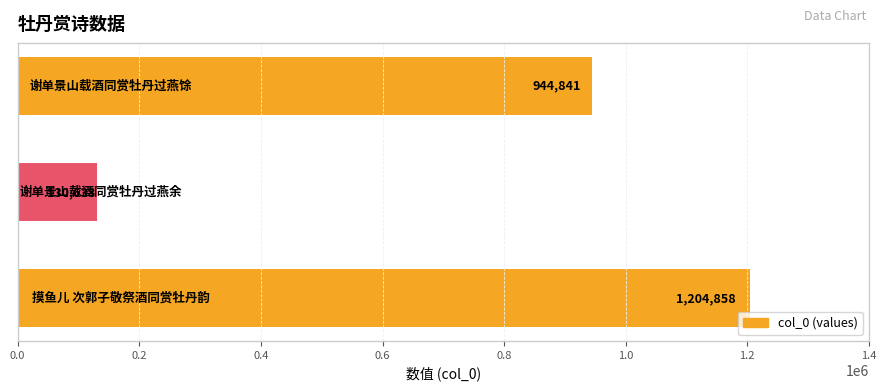

What is the minimum value shown in the chart?

130638